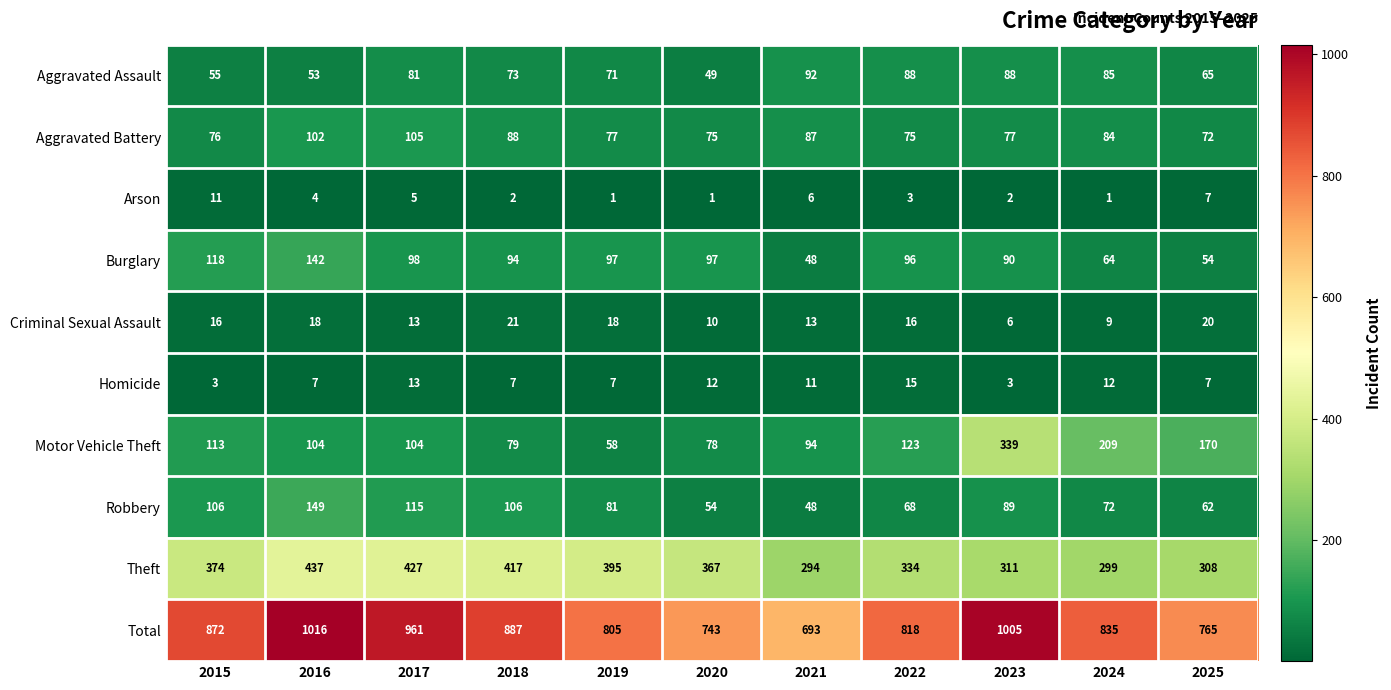

At 2023, list the series in order from smallest to largest.

Arson, Homicide, Criminal Sexual Assault, Aggravated Battery, Aggravated Assault, Robbery, Burglary, Theft, Motor Vehicle Theft, Total